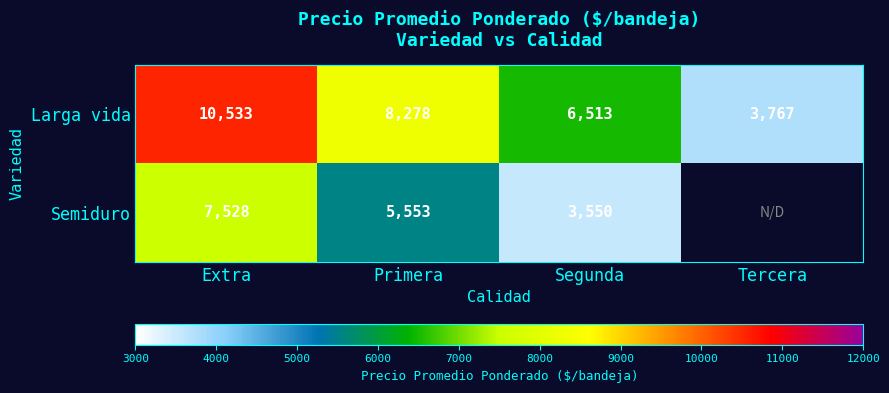

The value of Semiduro at Extra is 4751.6. True or false?

False